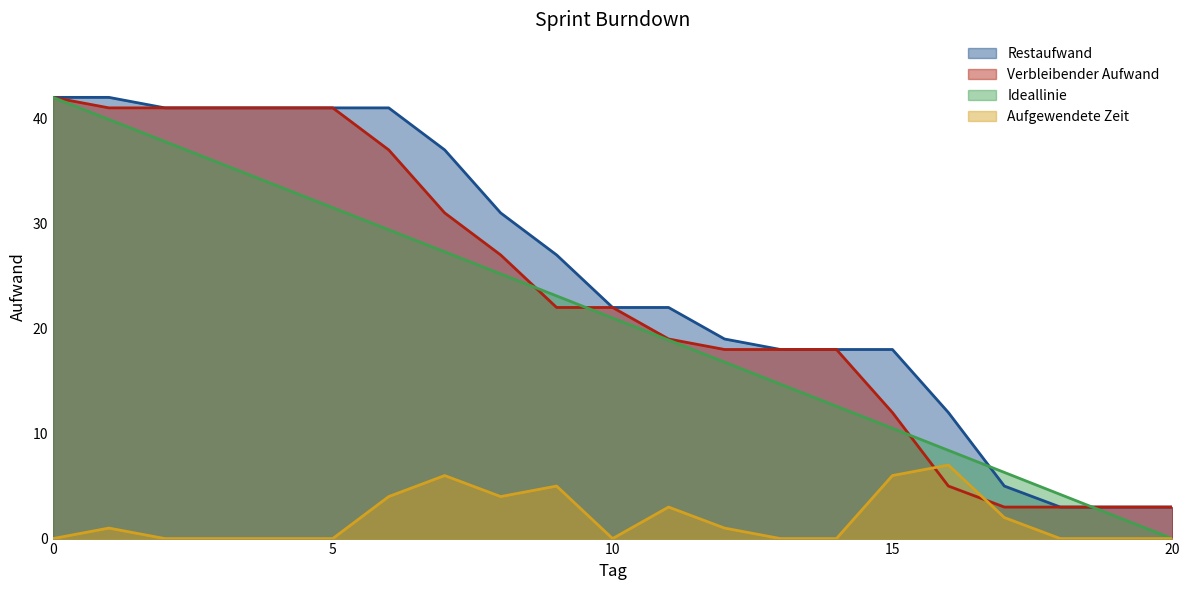

What are all the series names shown in the legend?

Restaufwand, Verbleibender Aufwand, Ideallinie, Aufgewendete Zeit